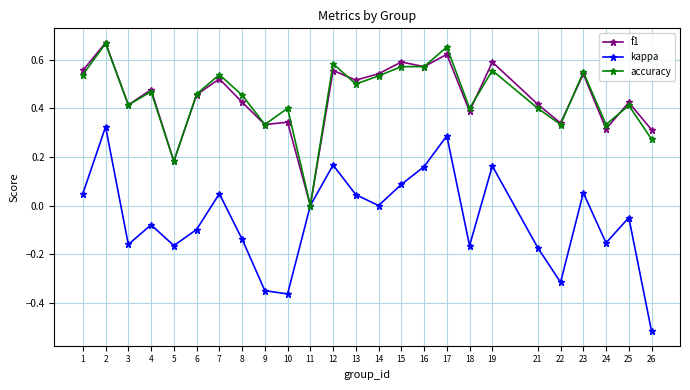

What is the difference between the maximum and minimum values in the kappa series?

0.8